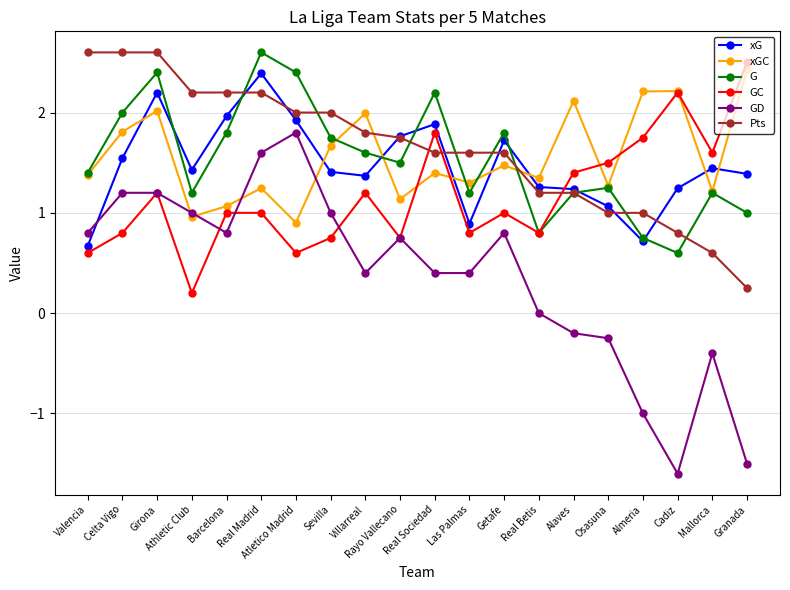

True or false: GC has more than 0 interior local peaks.

True